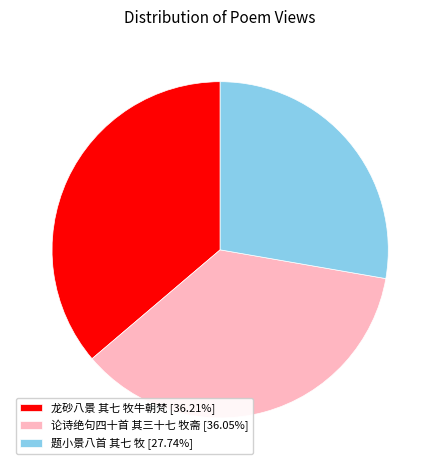

What is the smallest slice in the pie chart?

题小景八首 其七 牧